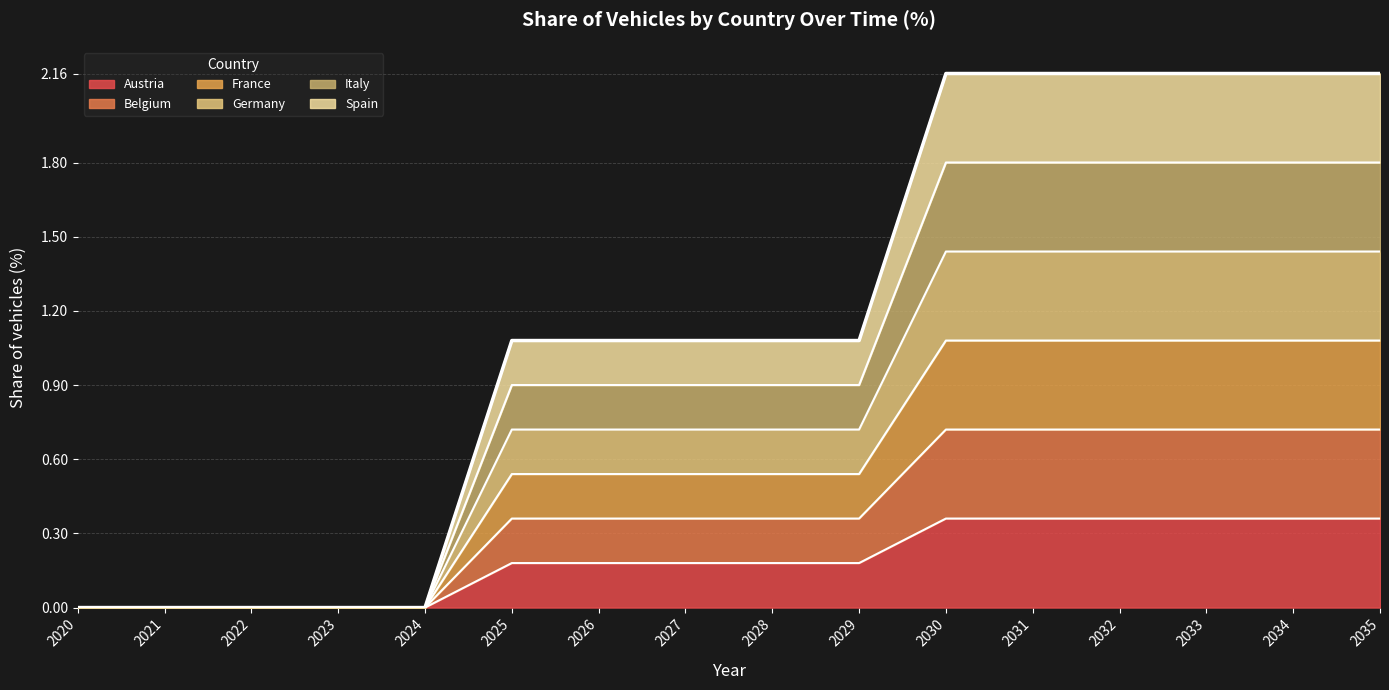

Rank the series at 2032 from lowest to highest value.

Austria, Belgium, France, Germany, Italy, Spain